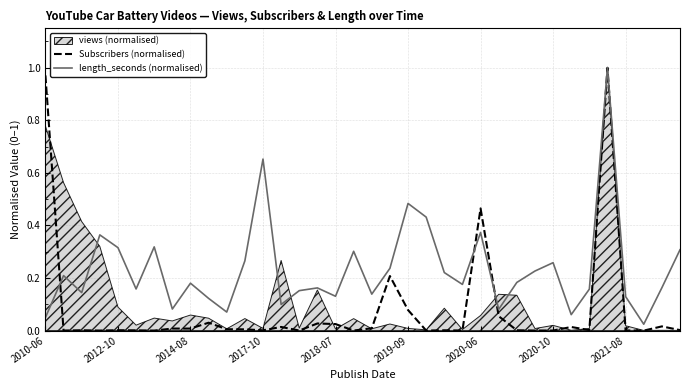

The value of Subscribers (normalised) at 13 is 0.0. True or false?

False